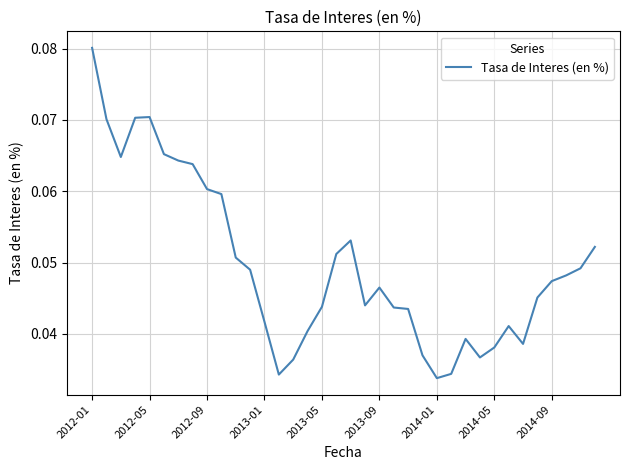

Is it true that the value at 2012-09 is 0.0?

False